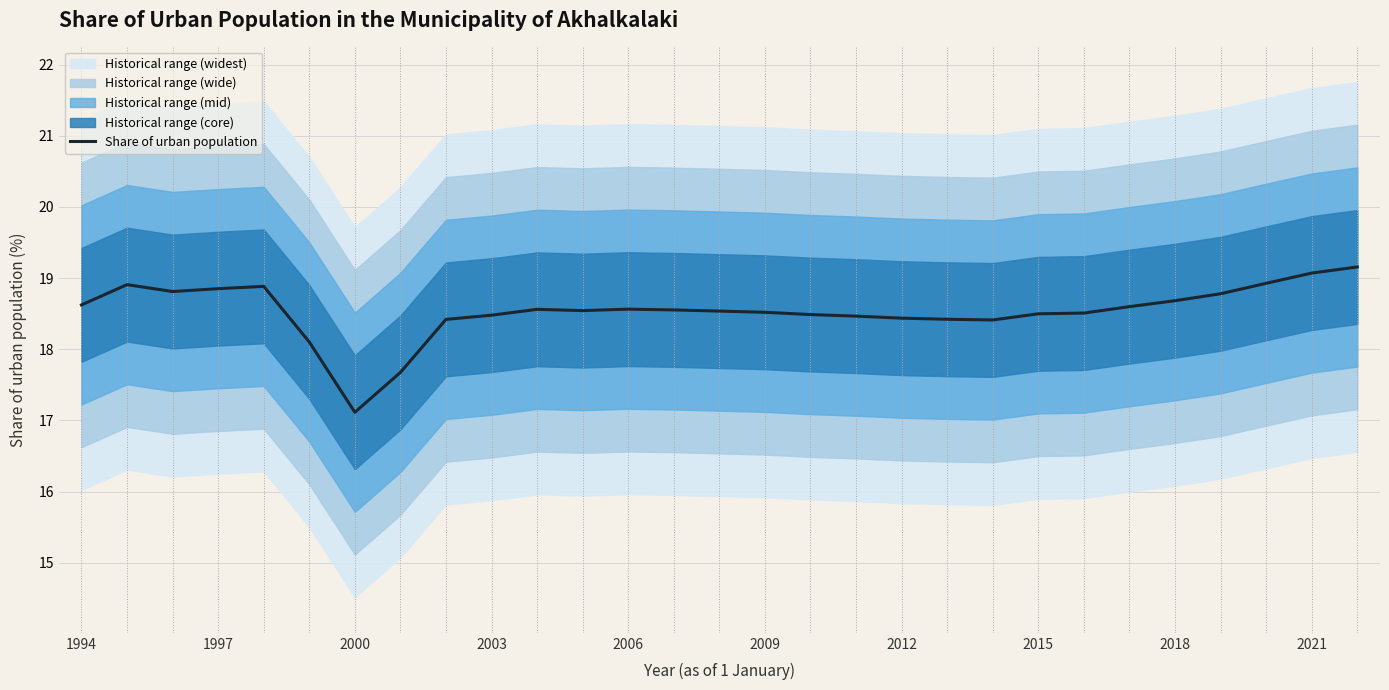

The Share of urban population series shows 18.4 at 2012. True or false?

True